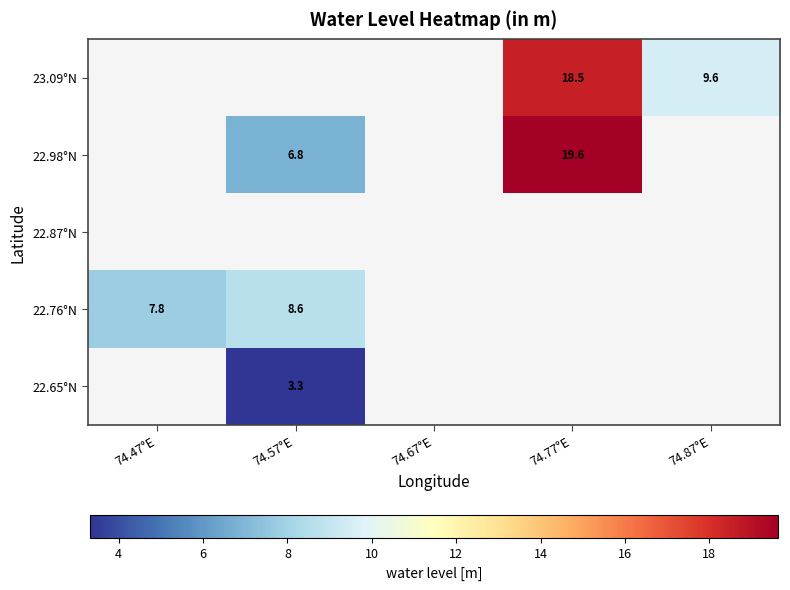

Which has a higher value, 74.57°E or 74.87°E?

74.87°E